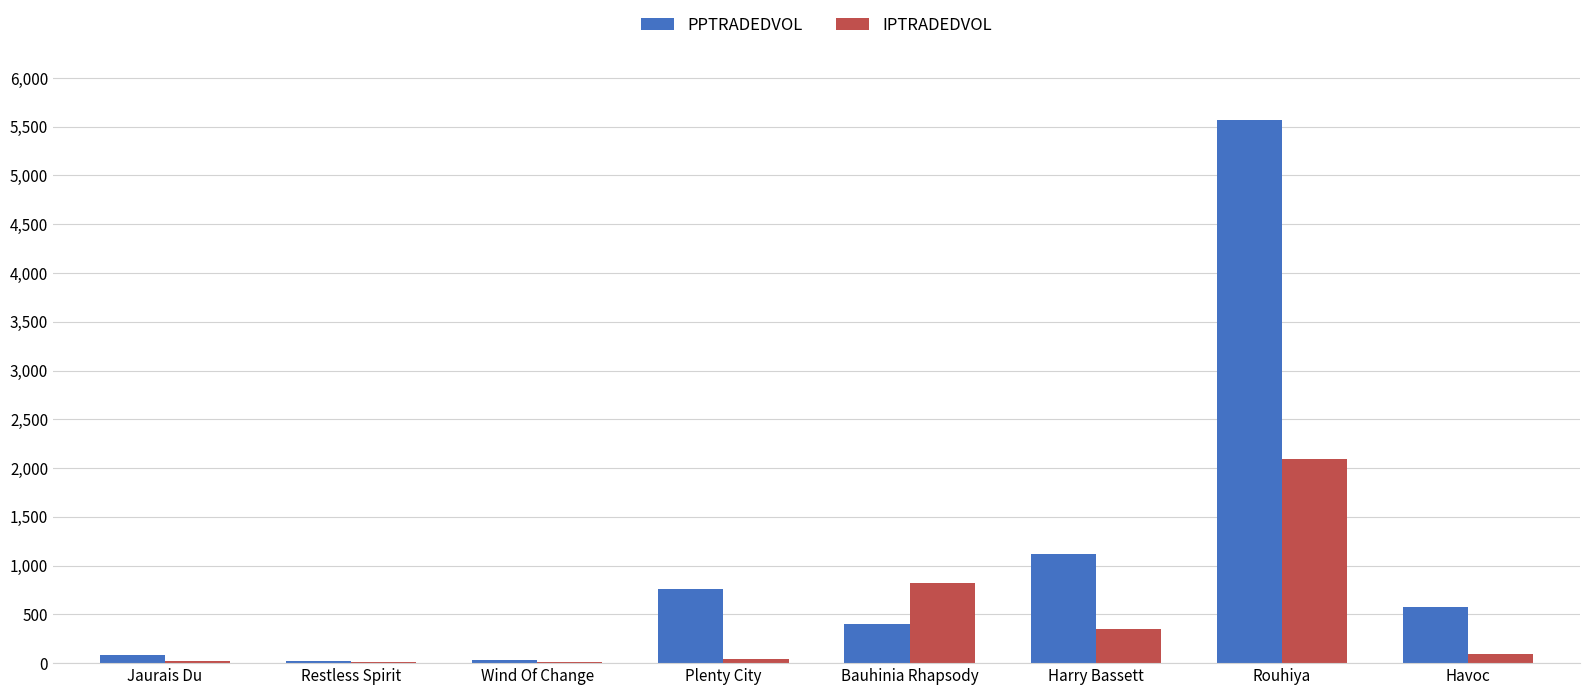

Where is PPTRADEDVOL nearest to the value 2792?

Harry Bassett